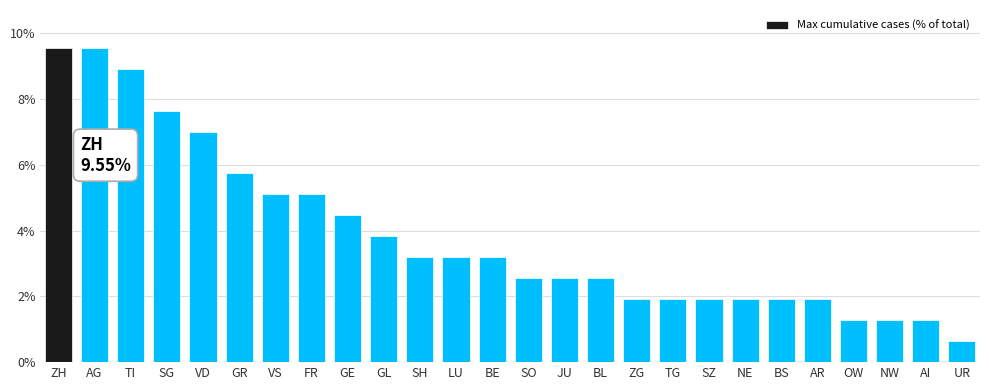

Between TI and BS, which is larger?

TI